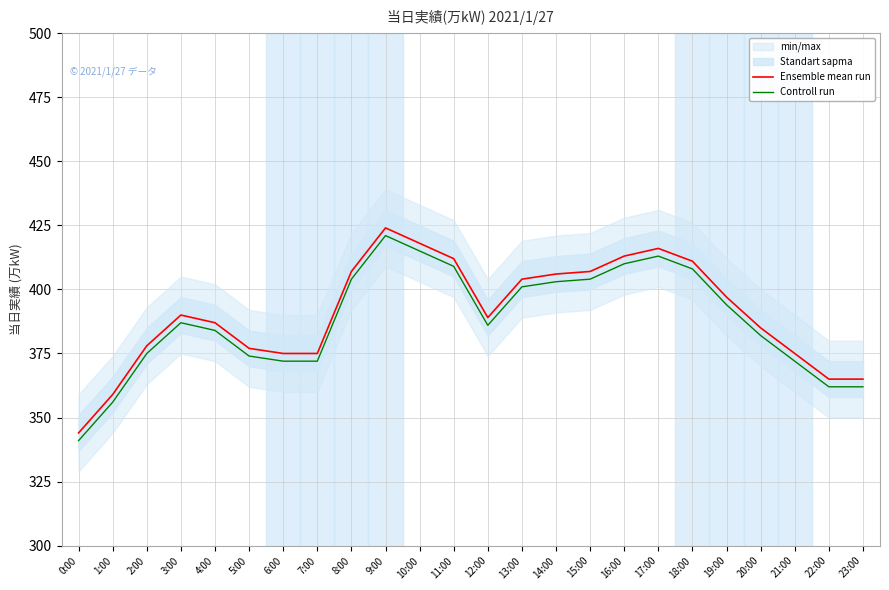

What is the smallest value displayed?

341